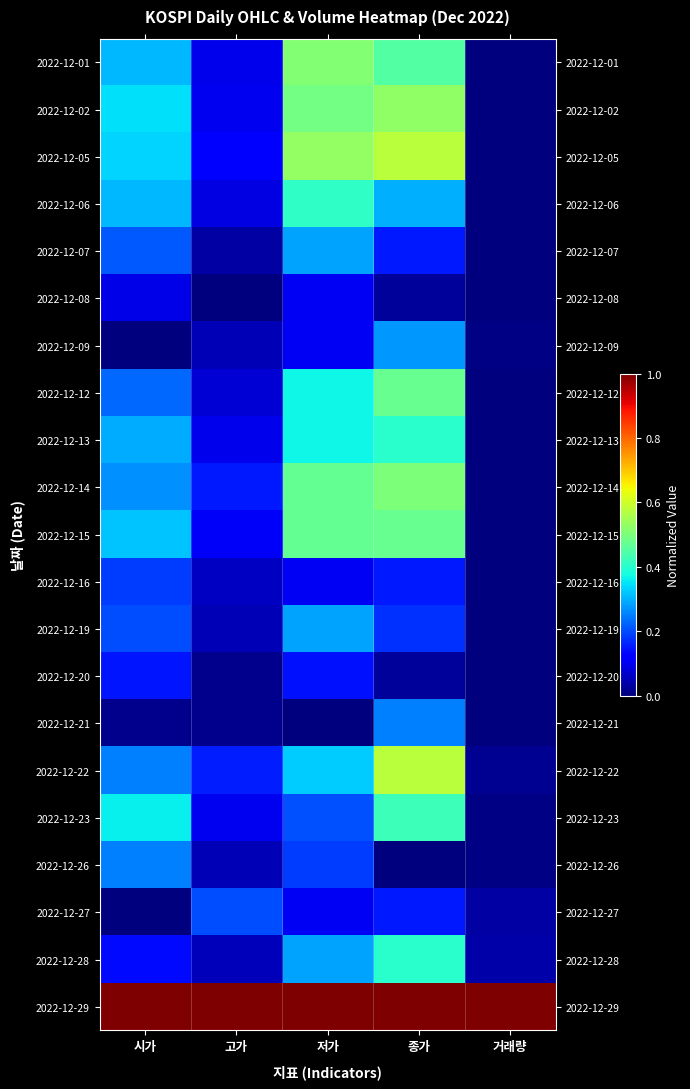

What is the total value across all series at 고가?

2.6